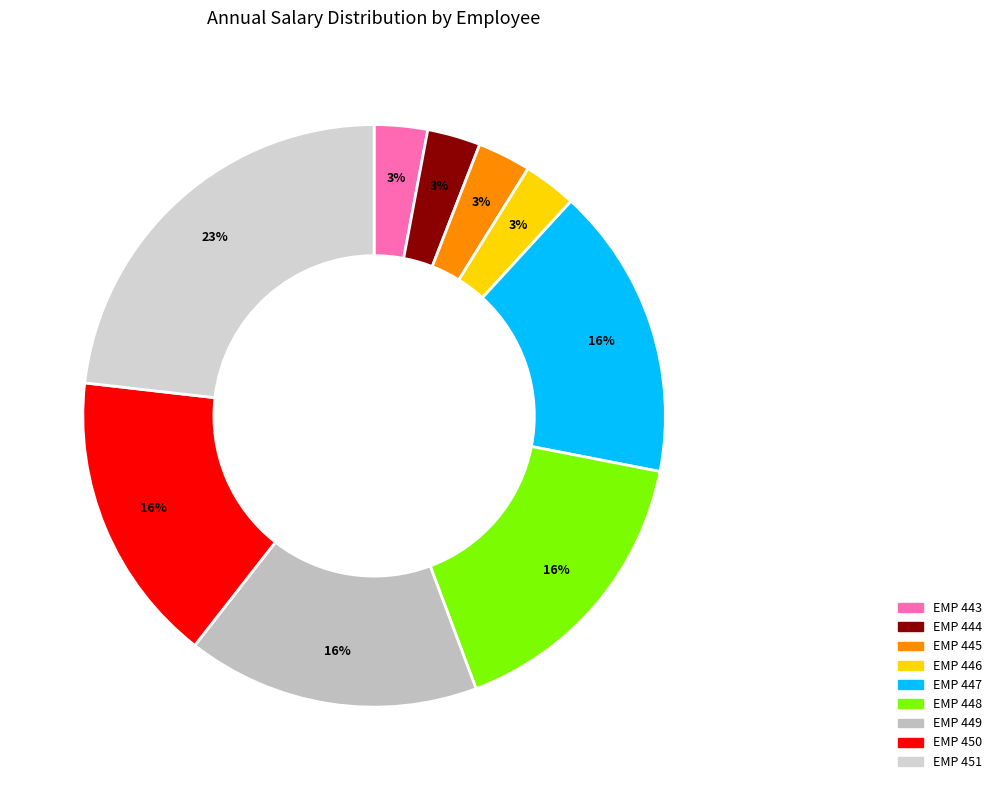

To the nearest percent, what is the combined percentage of EMP 451 and EMP 445?

26%